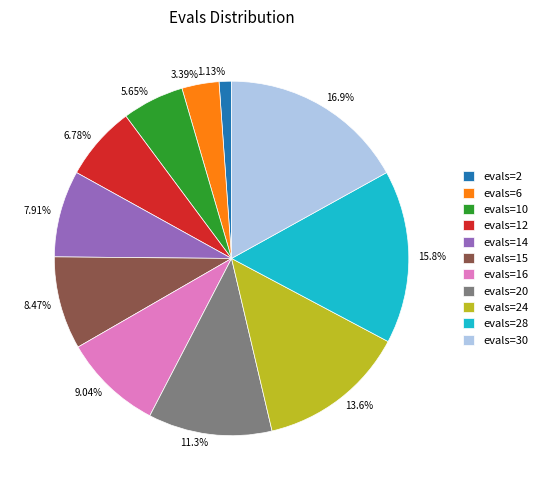

Is there any slice that represents more than half of the pie?

No